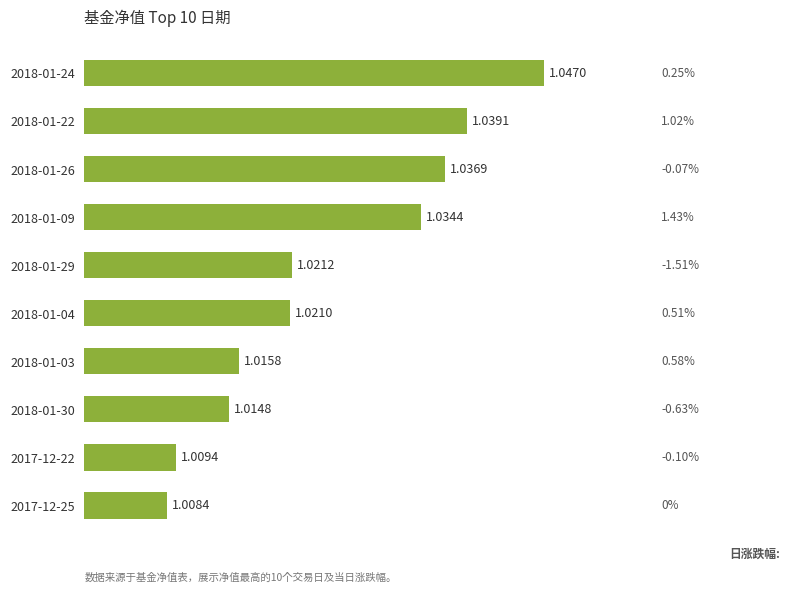

Which label corresponds to the largest value in the chart?

2018-01-24